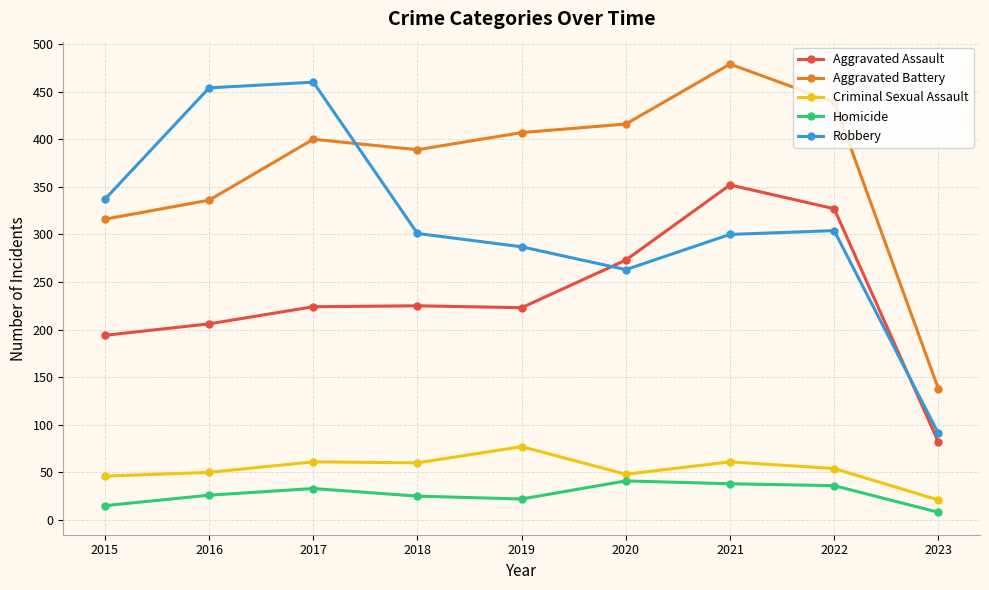

What is the average value of the Criminal Sexual Assault series?

53